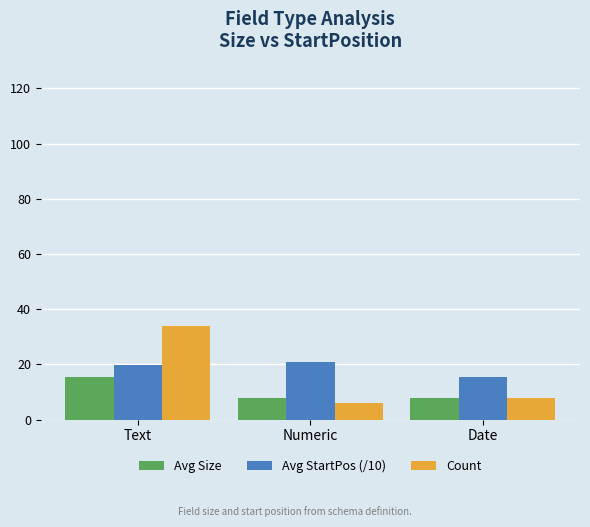

At which category is the sum across all series the highest?

Text